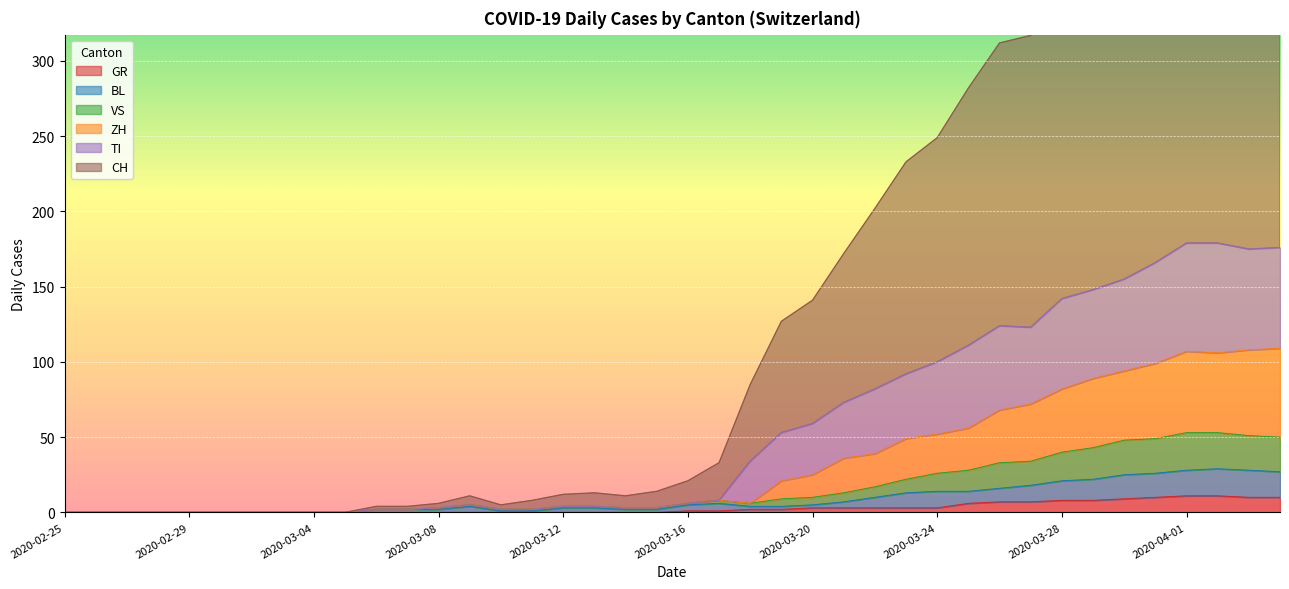

True or false: VS and BL cross at least once.

False